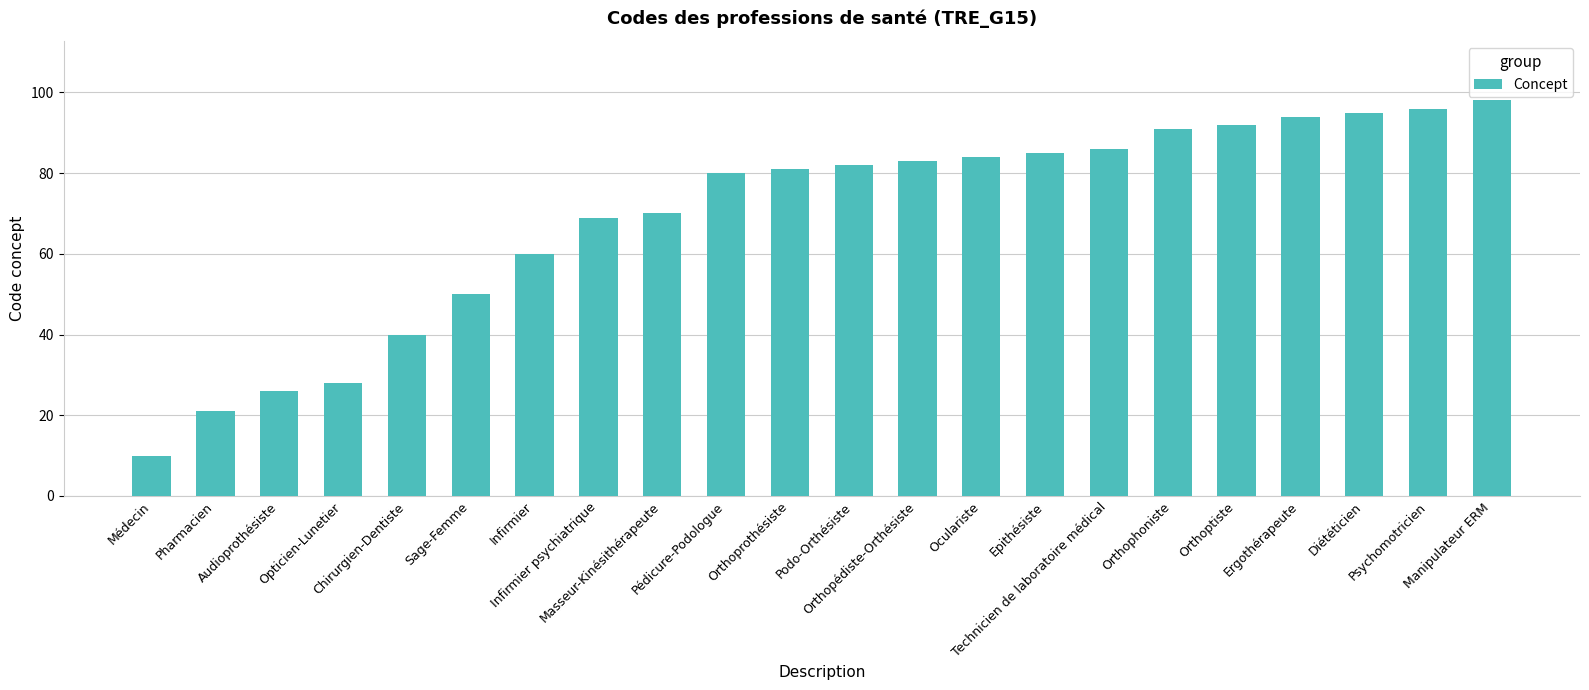

How many bars are there in total?

22